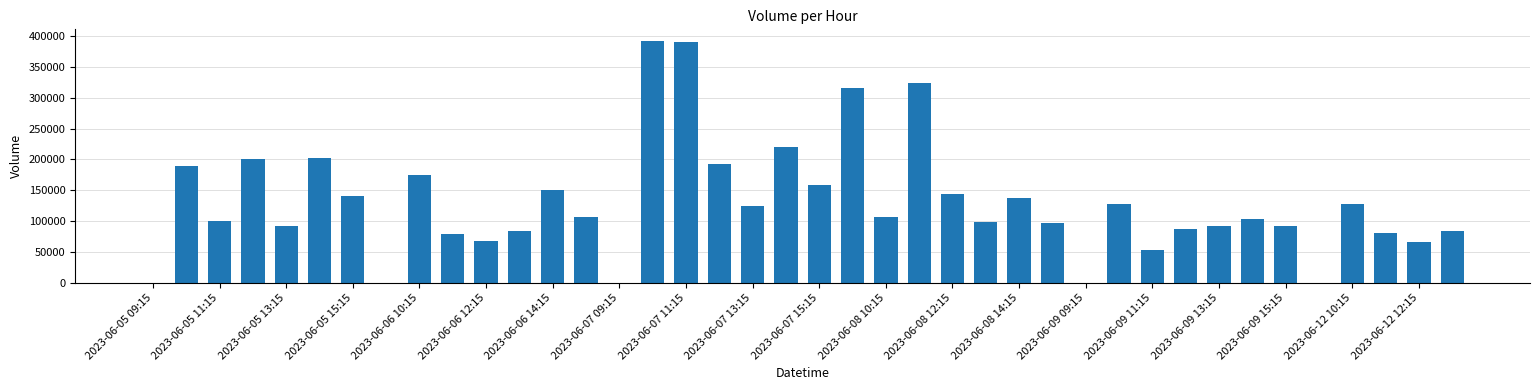

How many categories are shown in the chart?

40